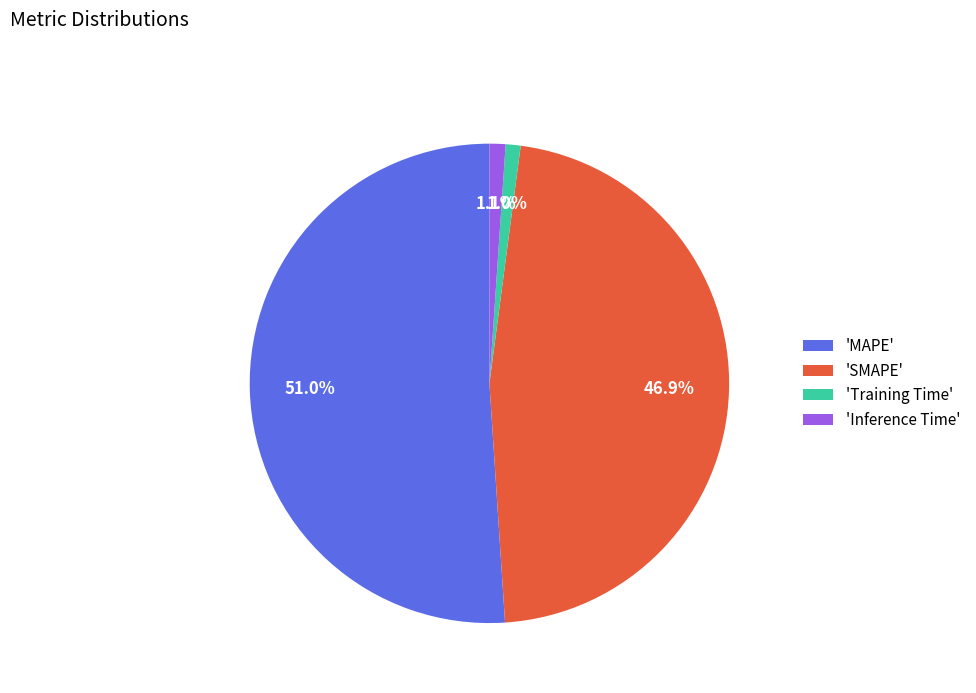

Does 'Training Time' account for over 50% of the chart?

No